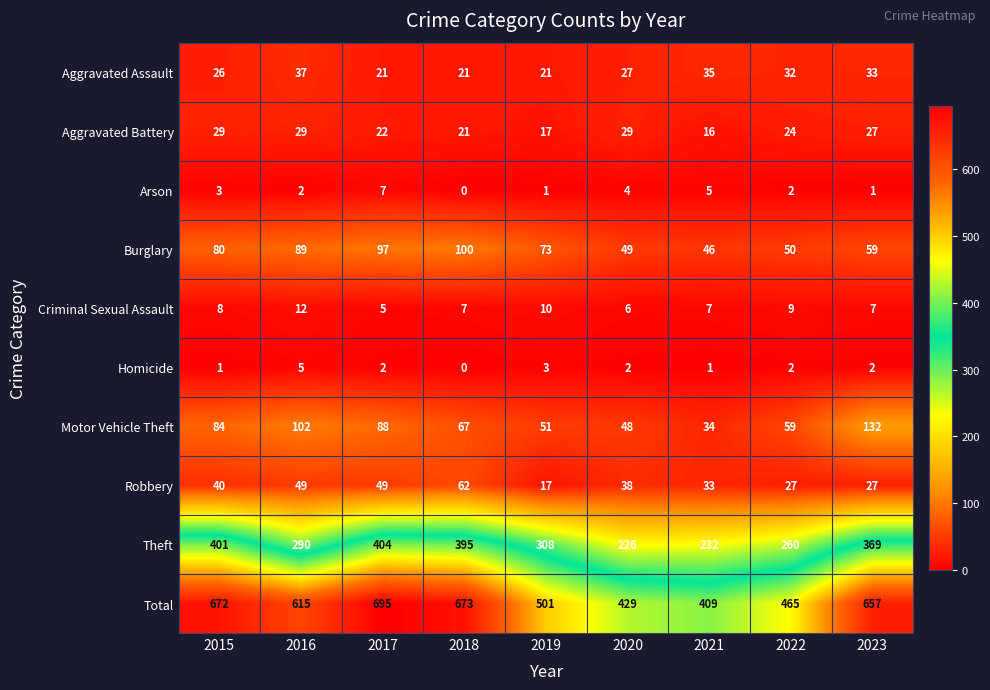

What is the total value across all series at 2020?

858